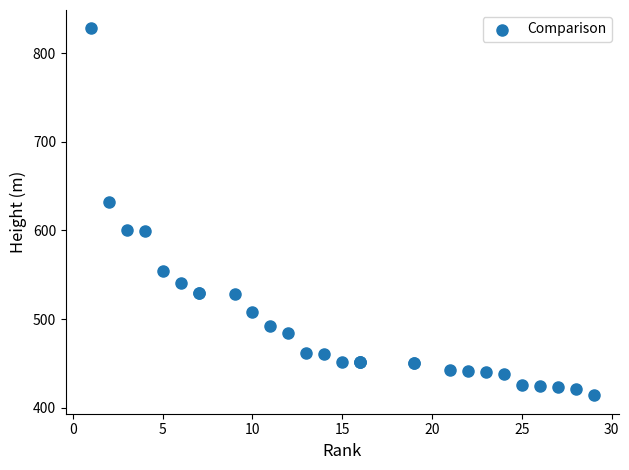

What Y value in the scatter plot is closest to 621?

632.0